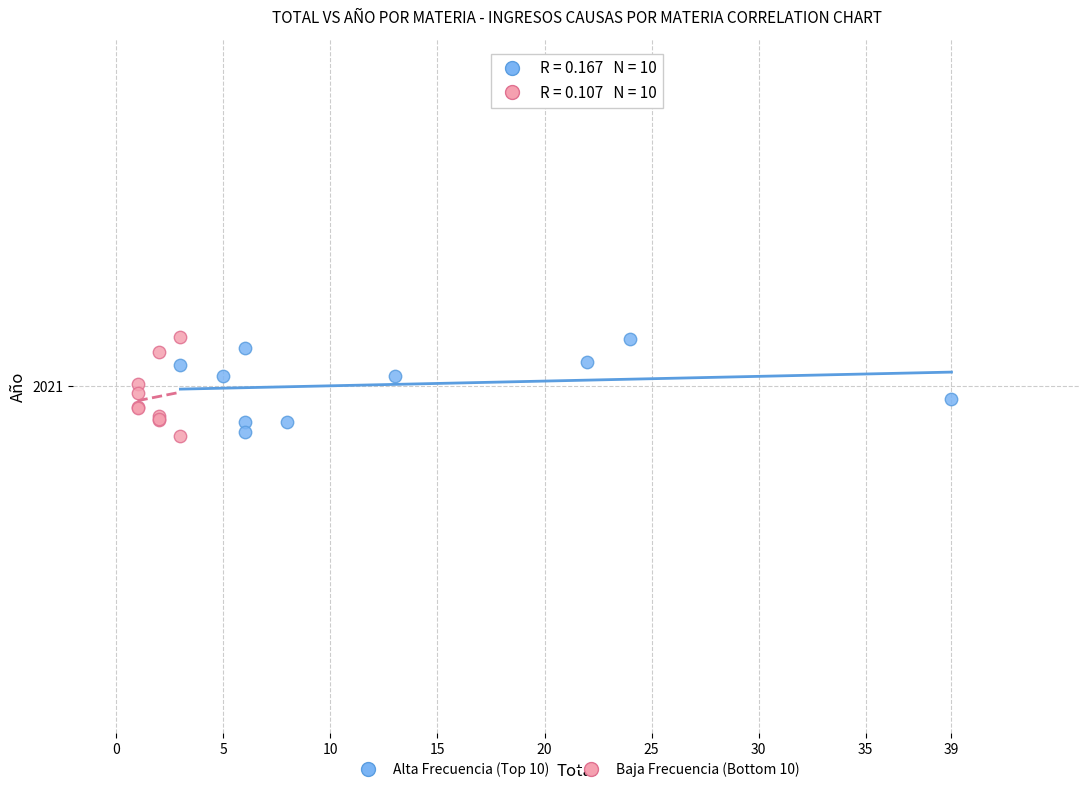

What are all the series names shown in the legend?

Alta Frecuencia (Top 10), Baja Frecuencia (Bottom 10)